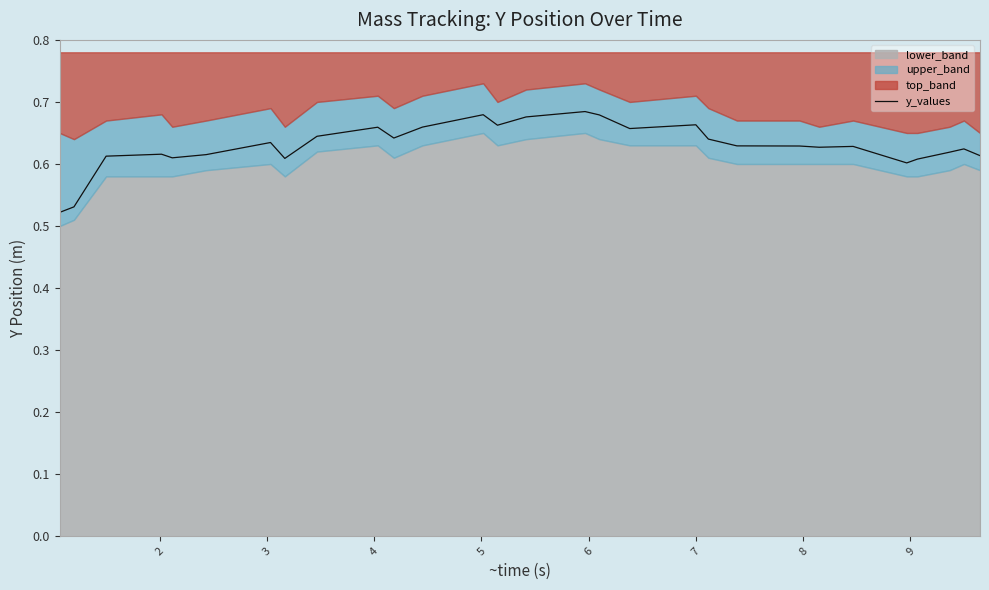

What is the value of the 14th point from the left?

0.7